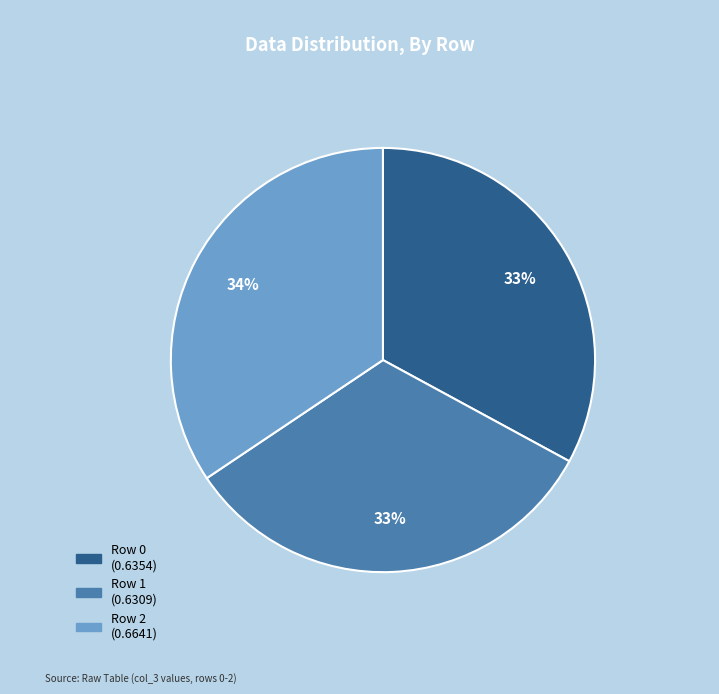

Is there any slice that represents more than half of the pie?

No